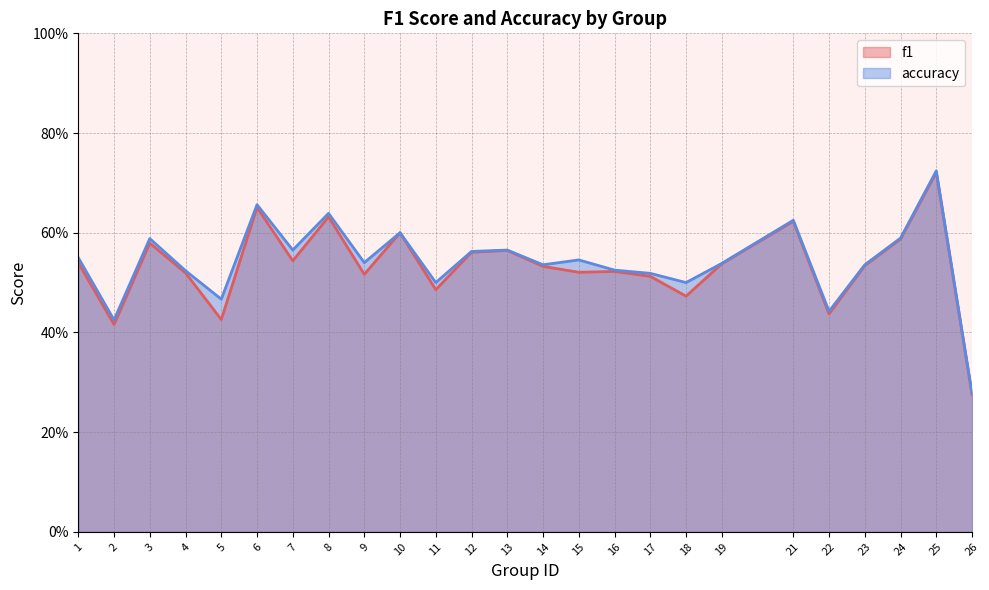

How many f1 values are between 0 and 1?

25